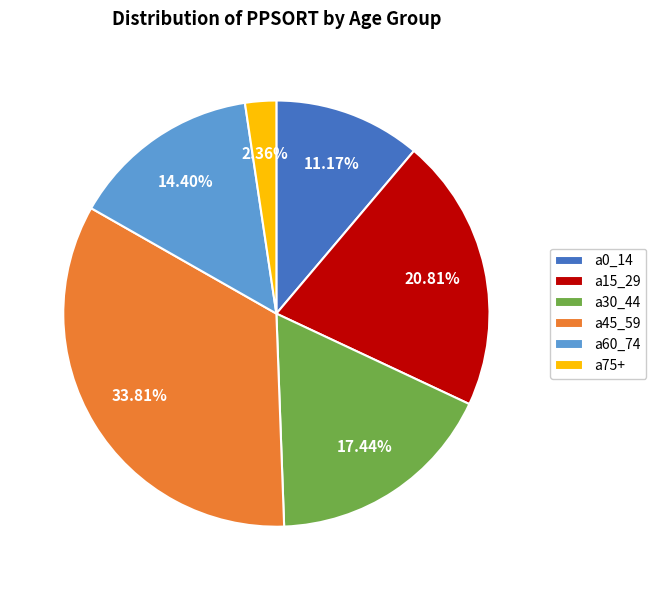

Does any single category account for the majority?

No